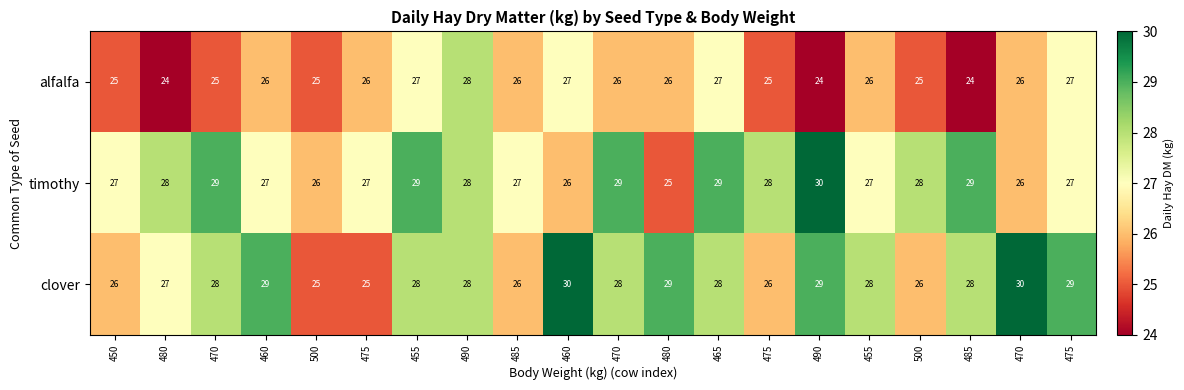

Reading left to right, list all the values displayed in this chart.

alfalfa: 450=25	480=24	470=25	460=26	500=25	475=26	455=27	490=28	485=26	460=27	470=26	480=26	465=27	475=25	490=24	455=26	500=25	485=24	470=26	475=27
timothy: 450=27	480=28	470=29	460=27	500=26	475=27	455=29	490=28	485=27	460=26	470=29	480=25	465=29	475=28	490=30	455=27	500=28	485=29	470=26	475=27
clover: 450=26	480=27	470=28	460=29	500=25	475=25	455=28	490=28	485=26	460=30	470=28	480=29	465=28	475=26	490=29	455=28	500=26	485=28	470=30	475=29